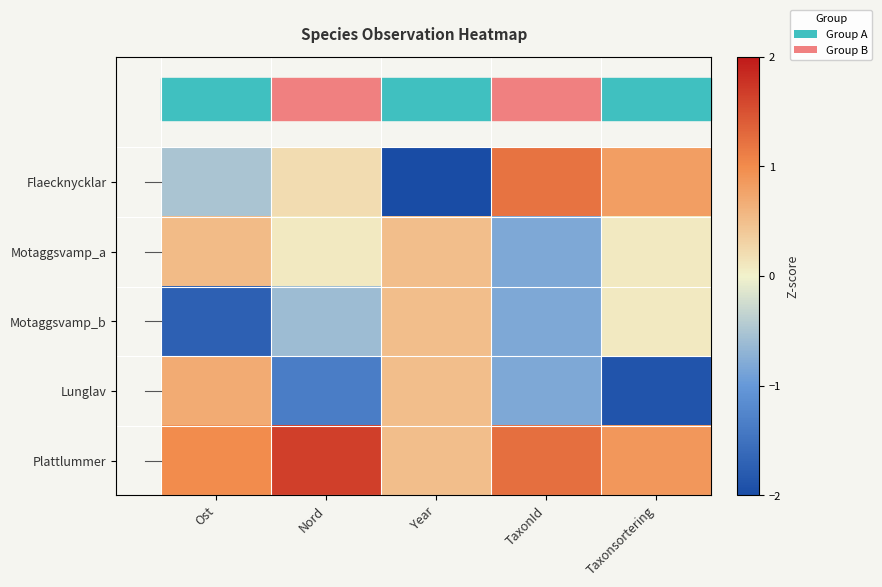

Between Nord and Taxonsortering, which is larger?

Taxonsortering